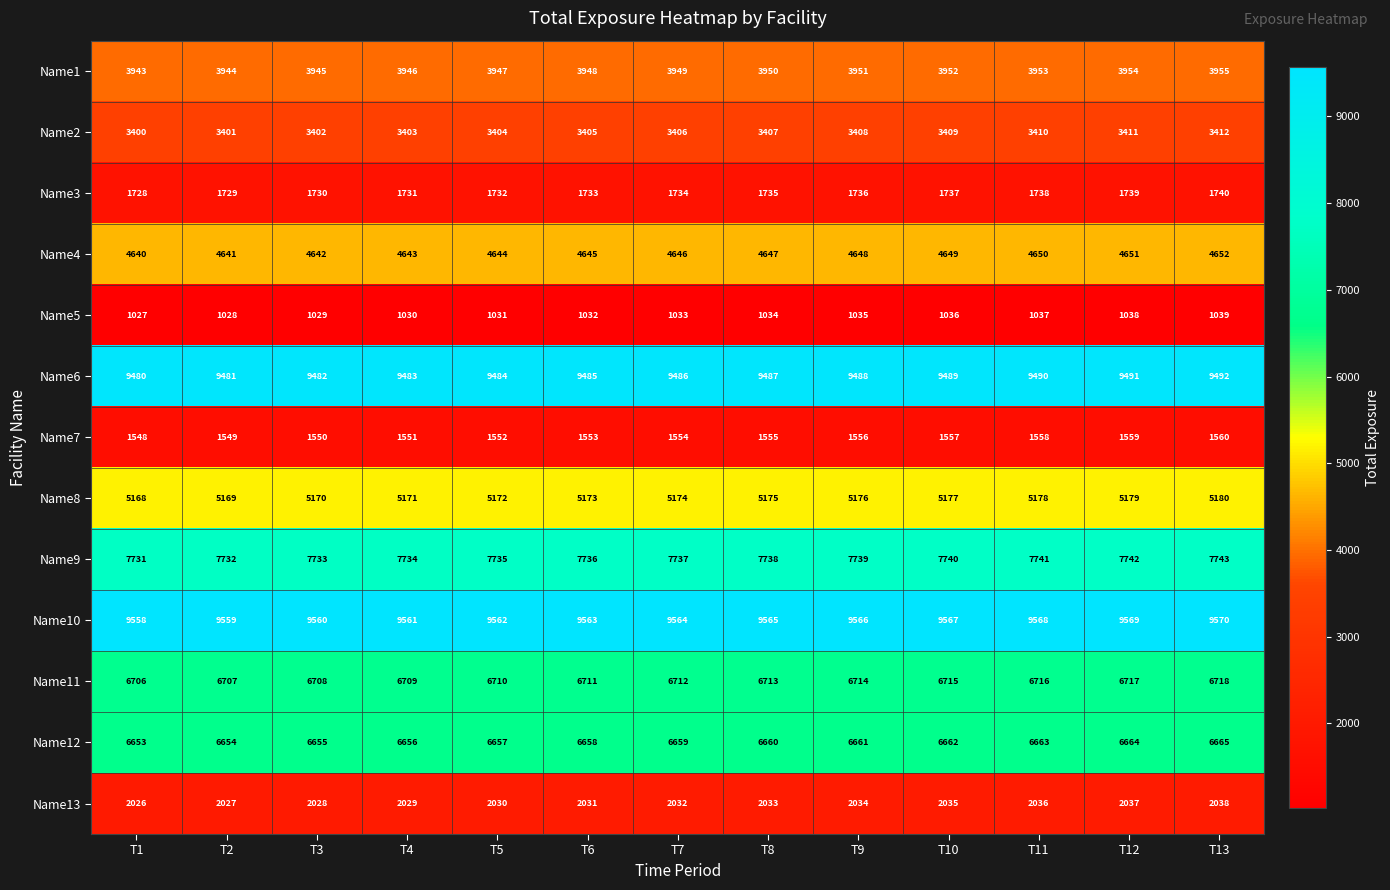

What value does the Name5 series have at T1, to the nearest 10?

1030